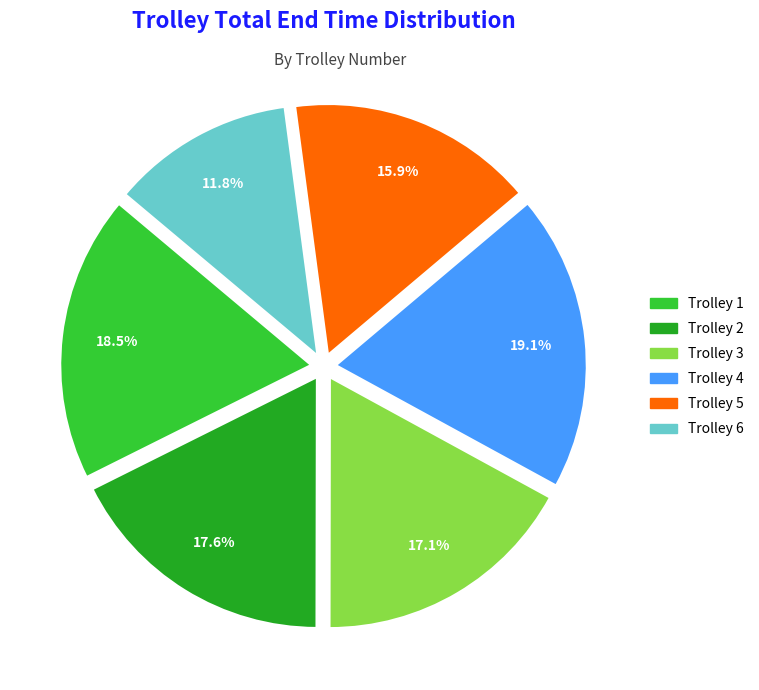

To the nearest percent, what is the combined percentage of Trolley 4 and Trolley 5?

35%